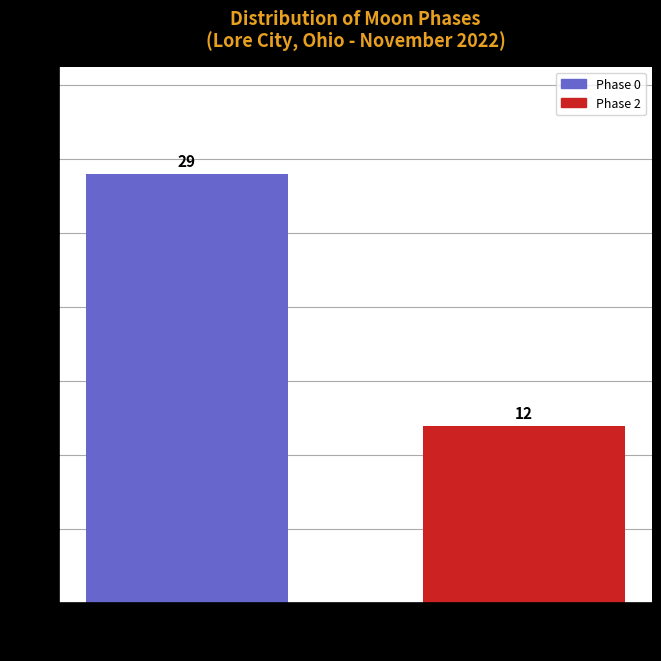

Reading left to right, what are all the values shown in this chart?

0=29	2=12